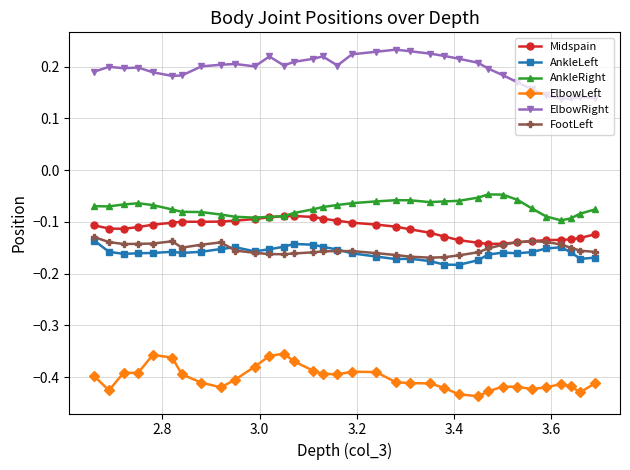

What is the difference between the maximum and minimum values in the ElbowRight series?

0.1